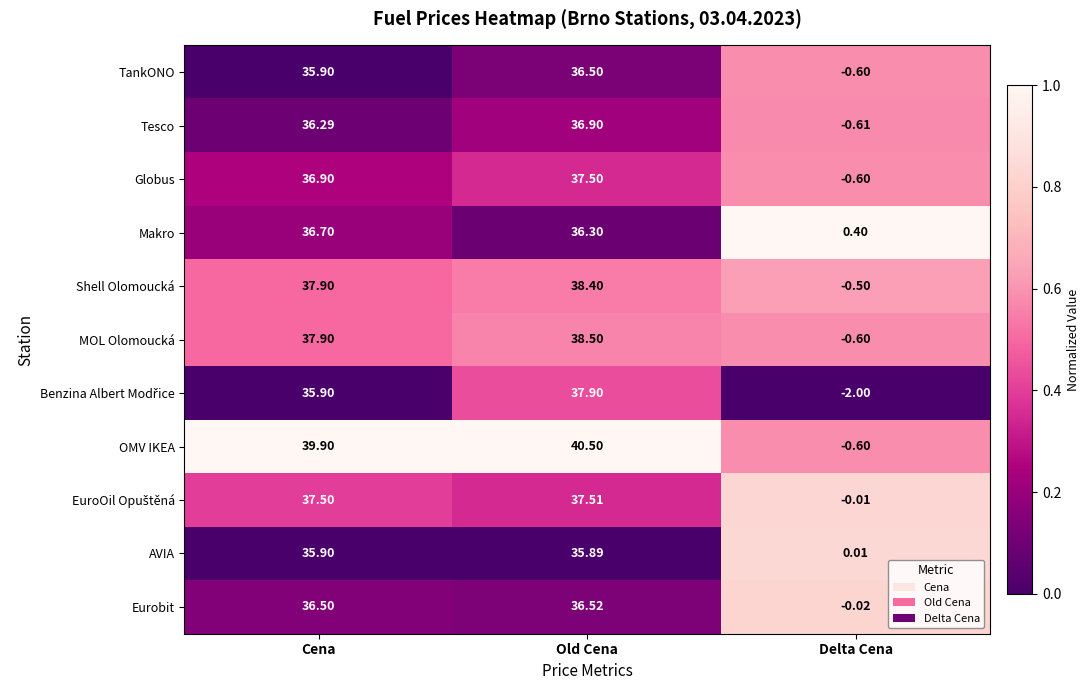

At which label does OMV IKEA reach its peak?

Old Cena